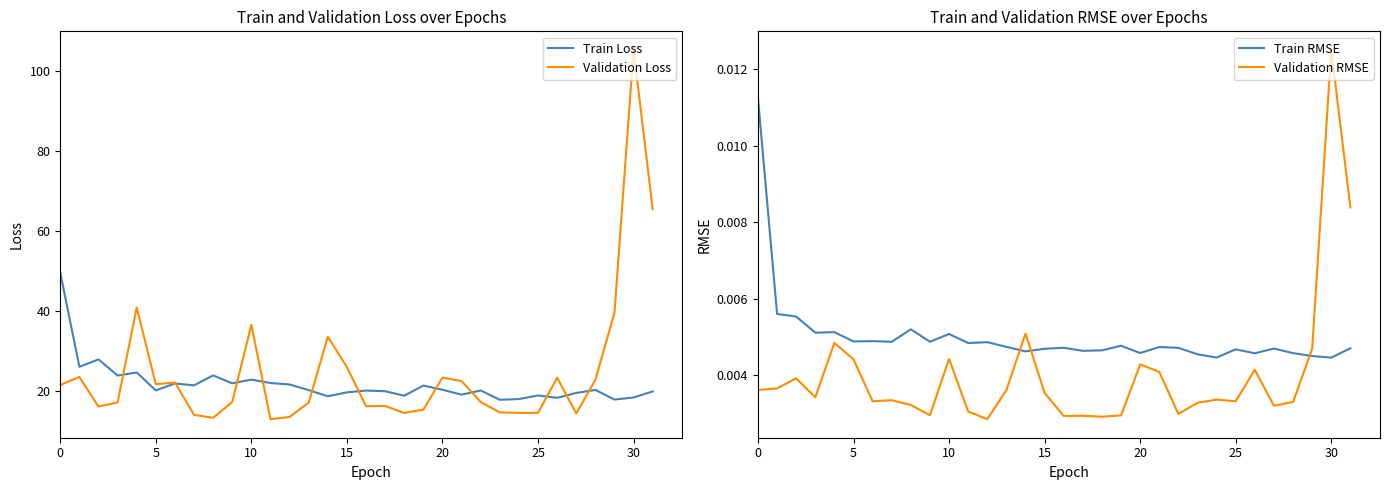

What is the sum of all Train Loss values?

695.5